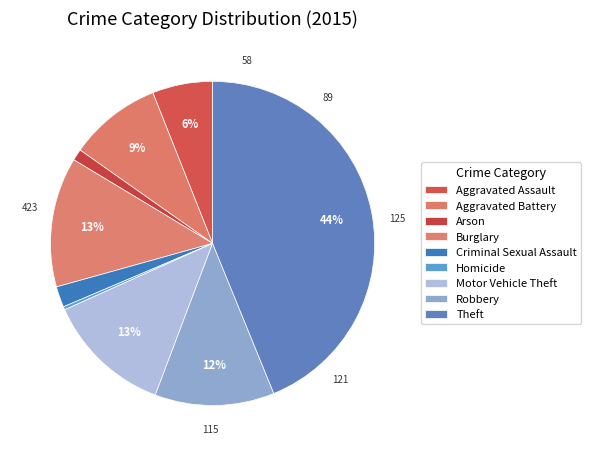

What percentage is the Criminal Sexual Assault slice, to the nearest percent?

2%